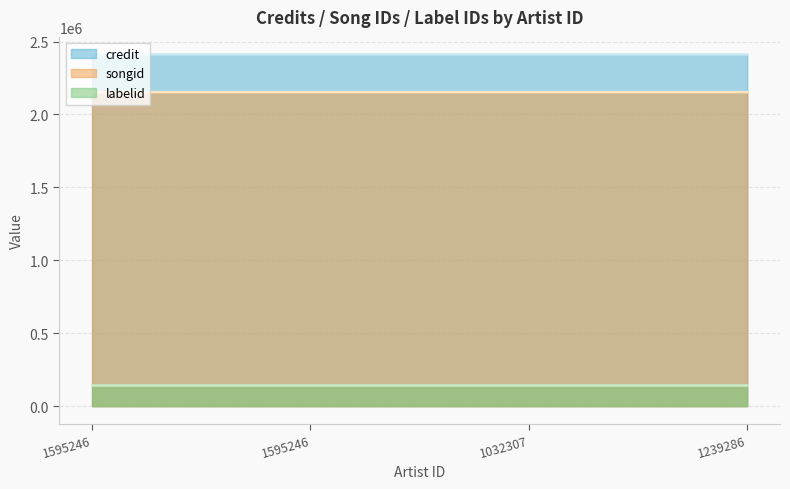

Count the songid values in the range 2153110 to 2153111.

3